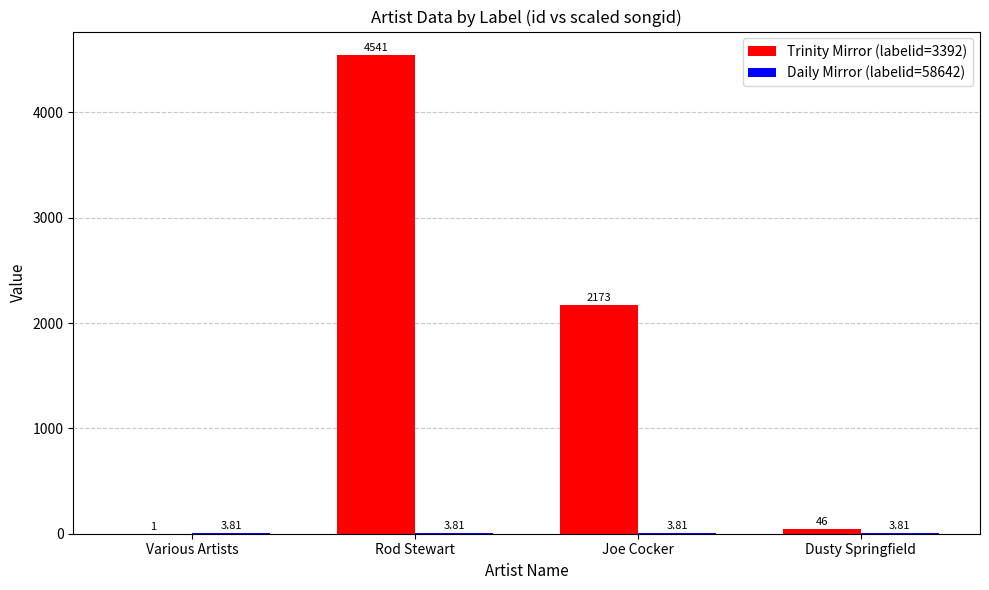

How many data points does each series have?

4